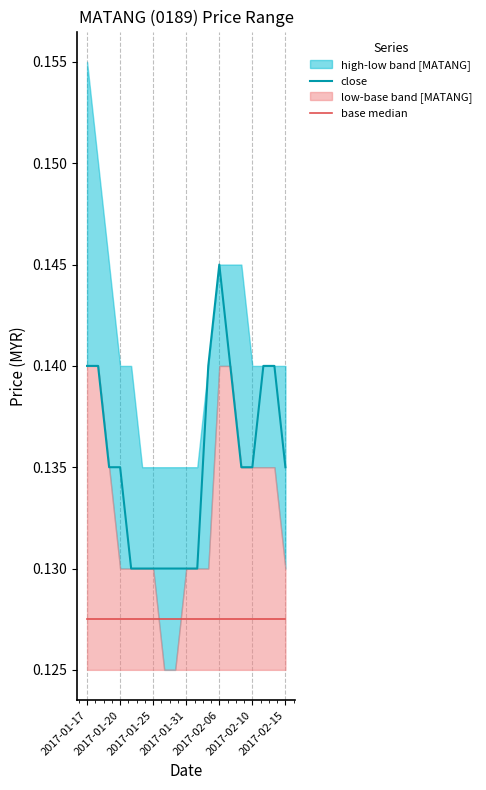

At which label does base median reach its peak?

2017-01-17